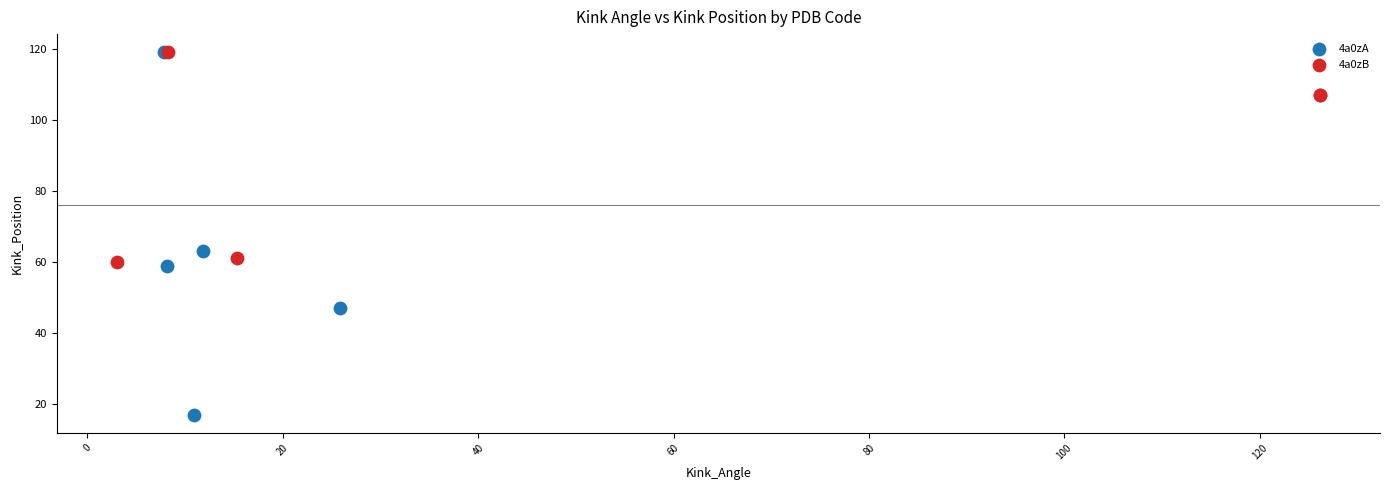

Which series reaches the minimum Y coordinate?

4a0zA